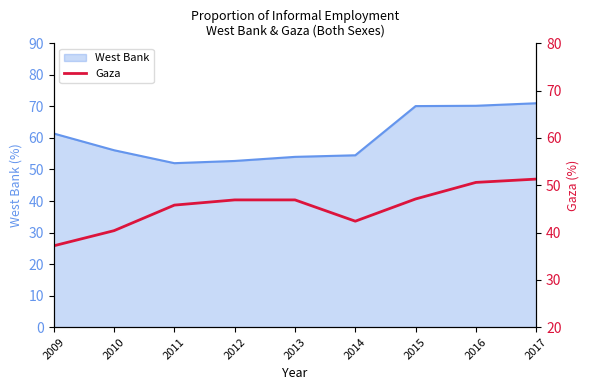

Where does the data first go above 46?

2012